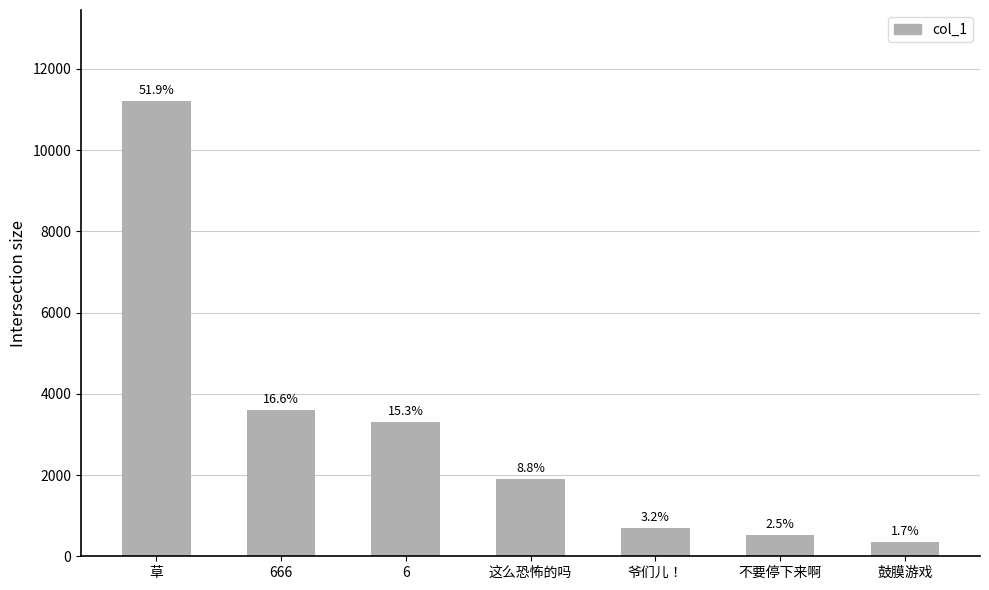

What is the change in value from 666 to 6?

-285.5